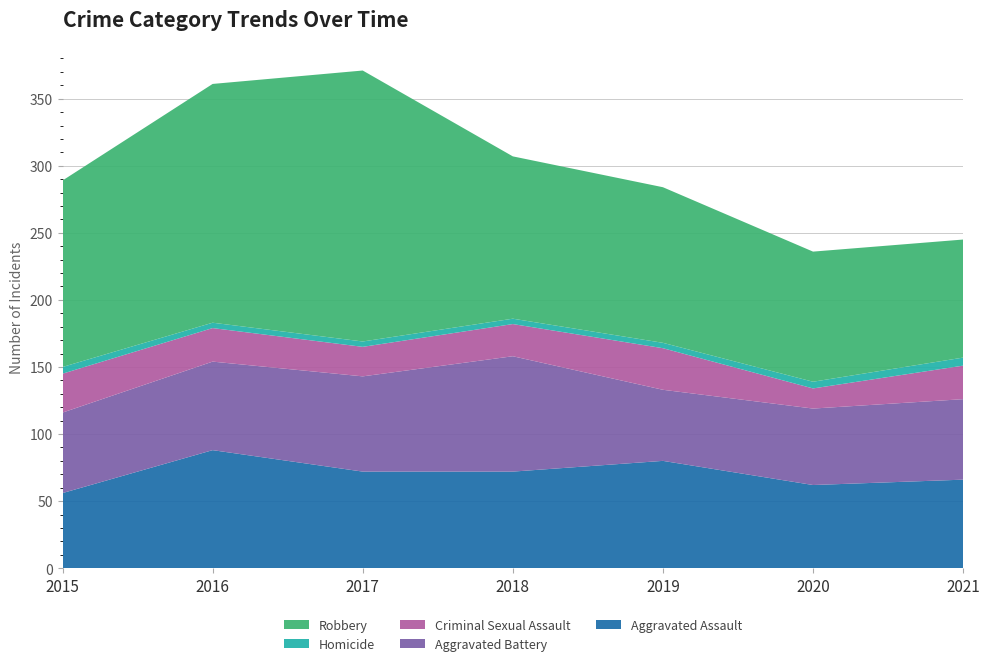

Reading left to right, extract all data points from this chart.

Aggravated Assault: 2015=56	2016=88	2017=72	2018=72	2019=80	2020=62	2021=66
Aggravated Battery: 2015=60	2016=66	2017=71	2018=86	2019=53	2020=57	2021=60
Criminal Sexual Assault: 2015=29	2016=25	2017=22	2018=24	2019=31	2020=15	2021=25
Homicide: 2015=5	2016=4	2017=4	2018=4	2019=4	2020=5	2021=6
Robbery: 2015=139	2016=178	2017=202	2018=121	2019=116	2020=97	2021=88